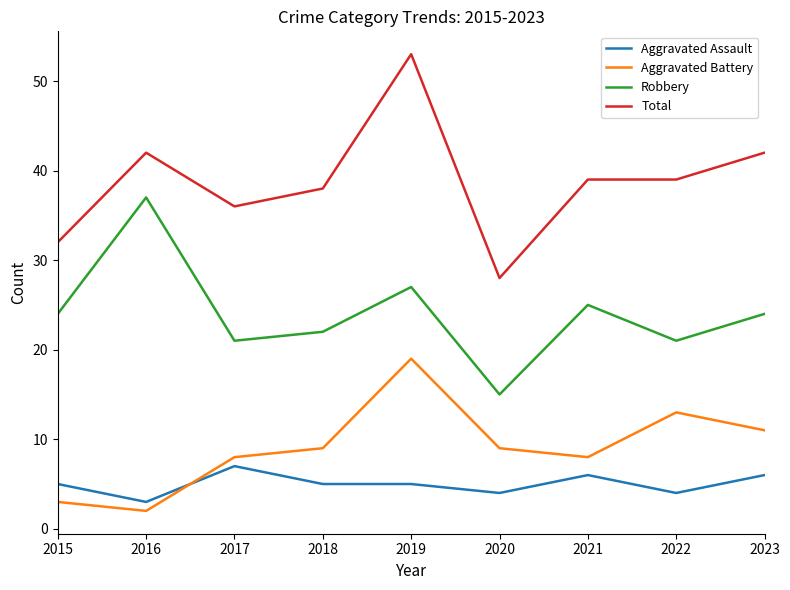

Which series has the largest range (max minus min)?

Total